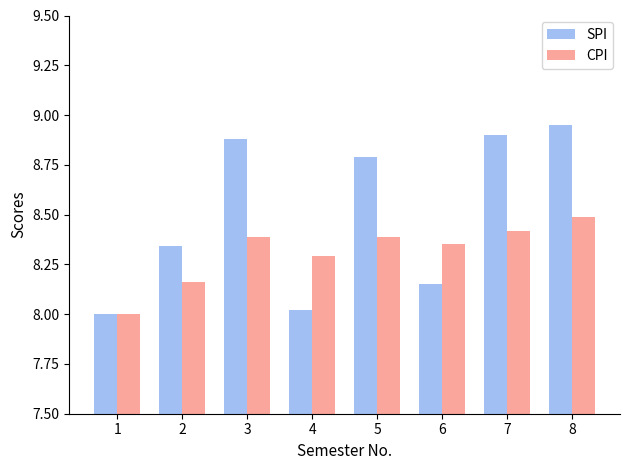

Which series has the widest spread of values?

SPI